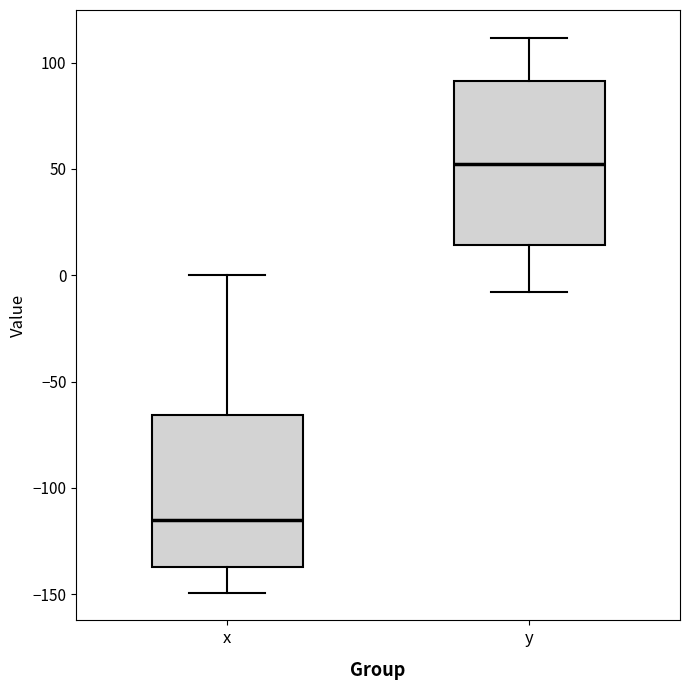

Reading left to right, transcribe this box plot: for each box, give where its median line is, the range the box spans, and where its two whiskers end, as read against the y-axis. The values are not printed on the chart, so give them approximately, as read against the axis.

x: median -115, box -135 to -65, whiskers -150 to 0
y: median 55, box 15 to 90, whiskers -10 to 110